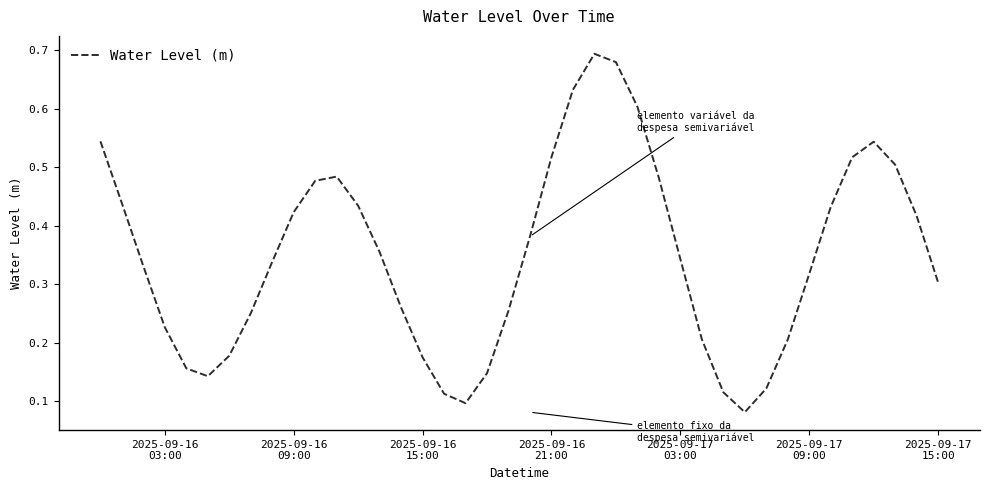

Does the chart have visible grid lines?

No